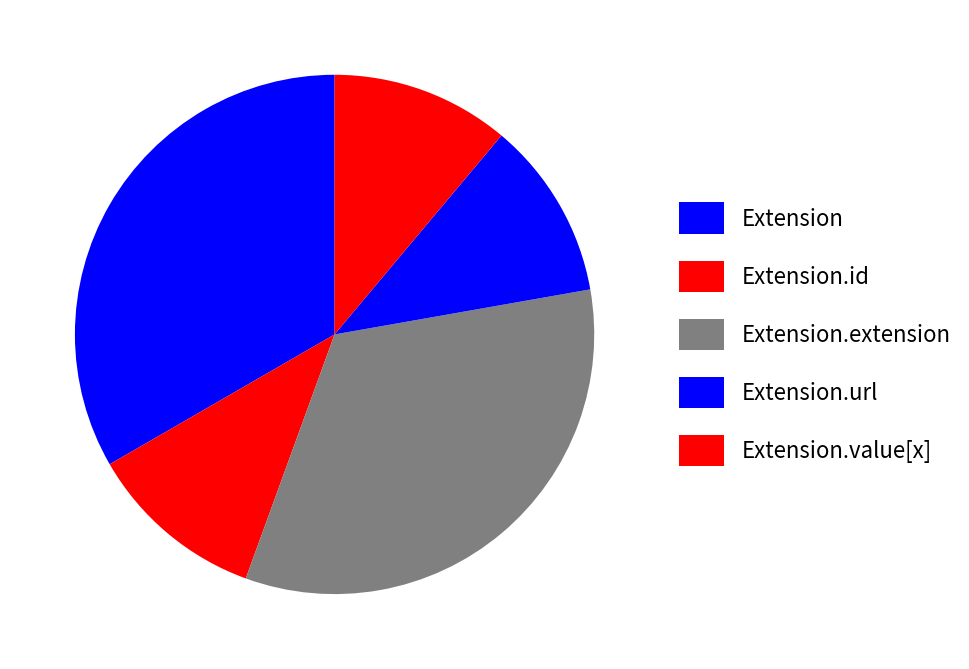

What is the smallest slice in the pie chart?

Extension